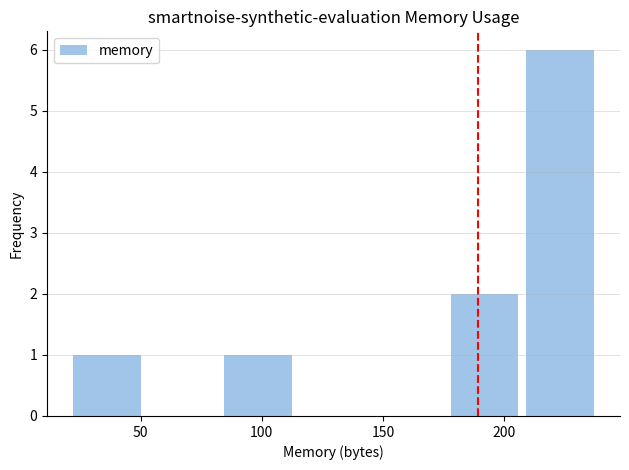

What is the sum of all values?

10